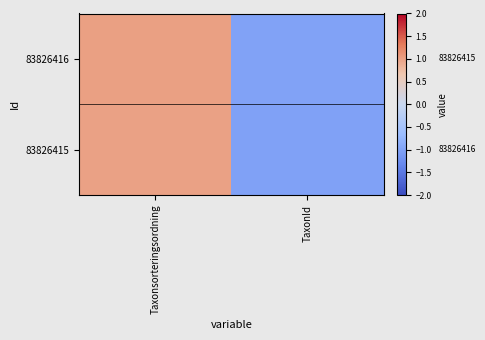

At TaxonId, list the series in order from smallest to largest.

83826415, 83826416